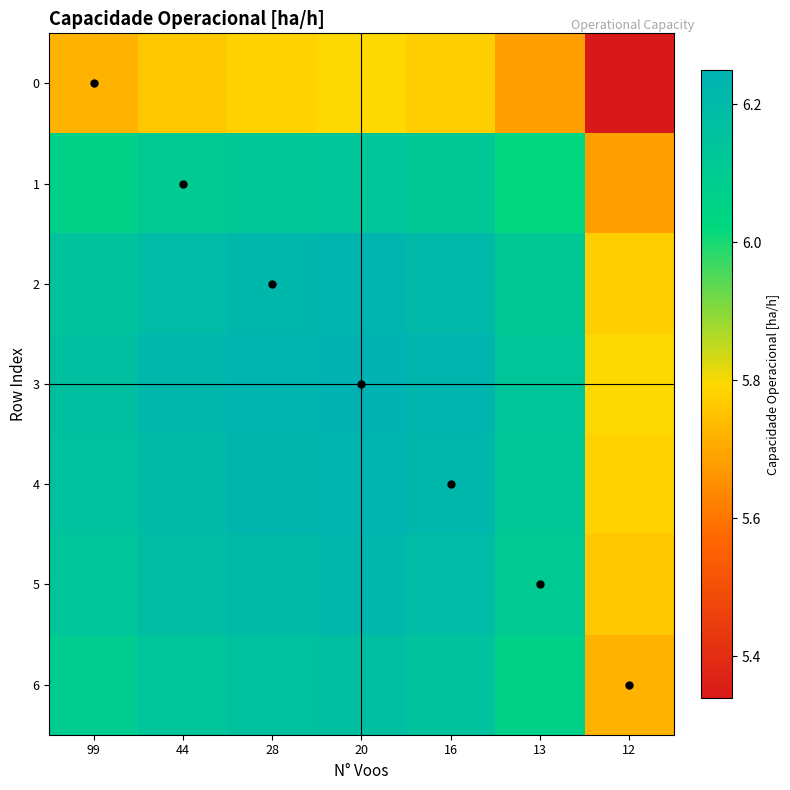

Which label corresponds to the smallest value in the chart?

12